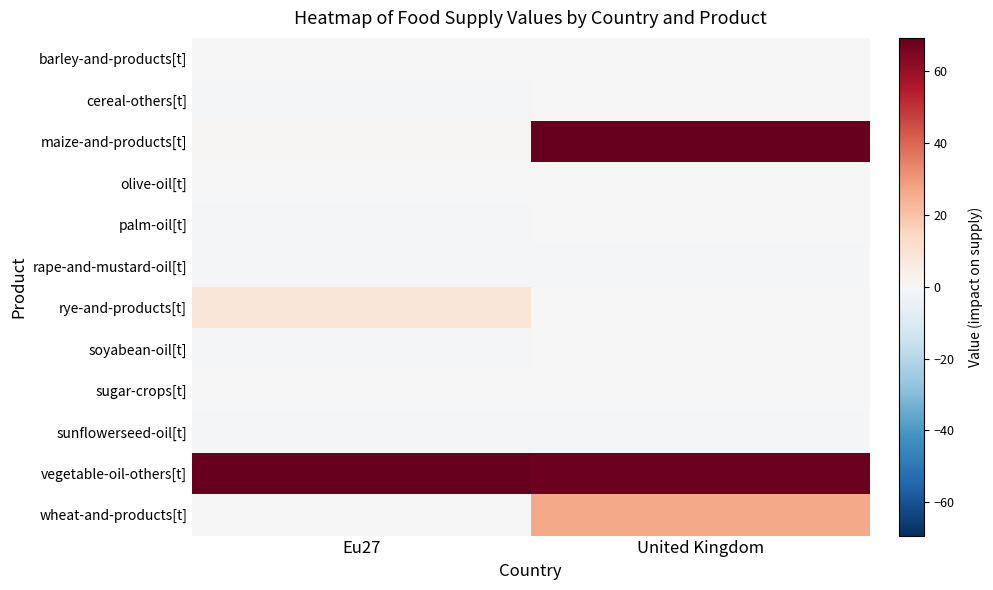

Which series has the largest total across all categories?

vegetable-oil-others[t]